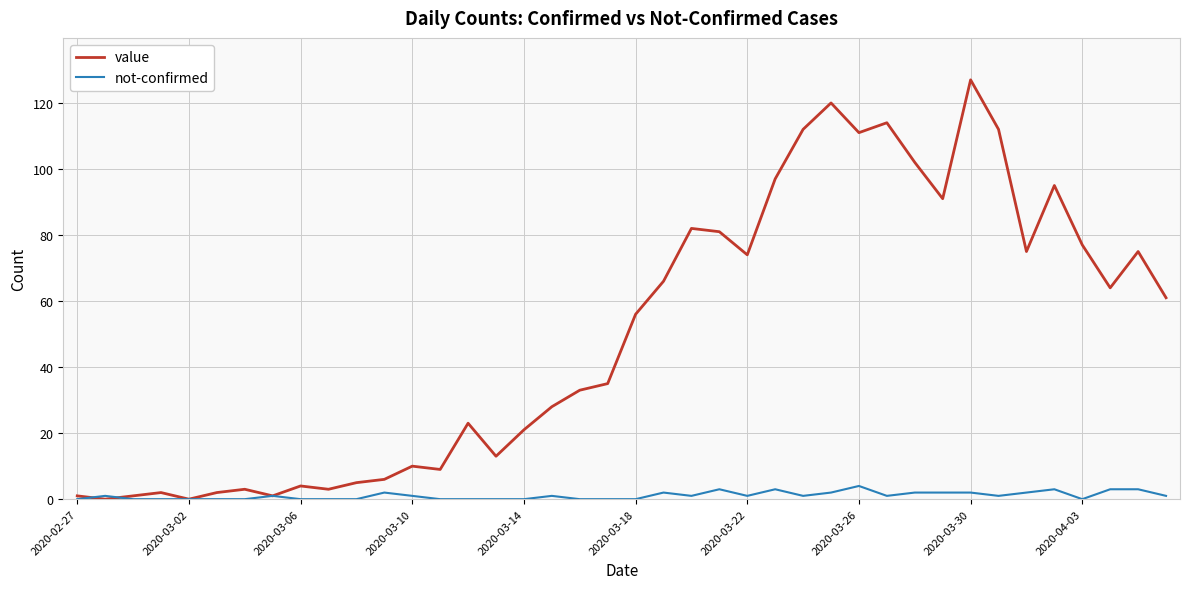

What is the highest value of the value series?

127